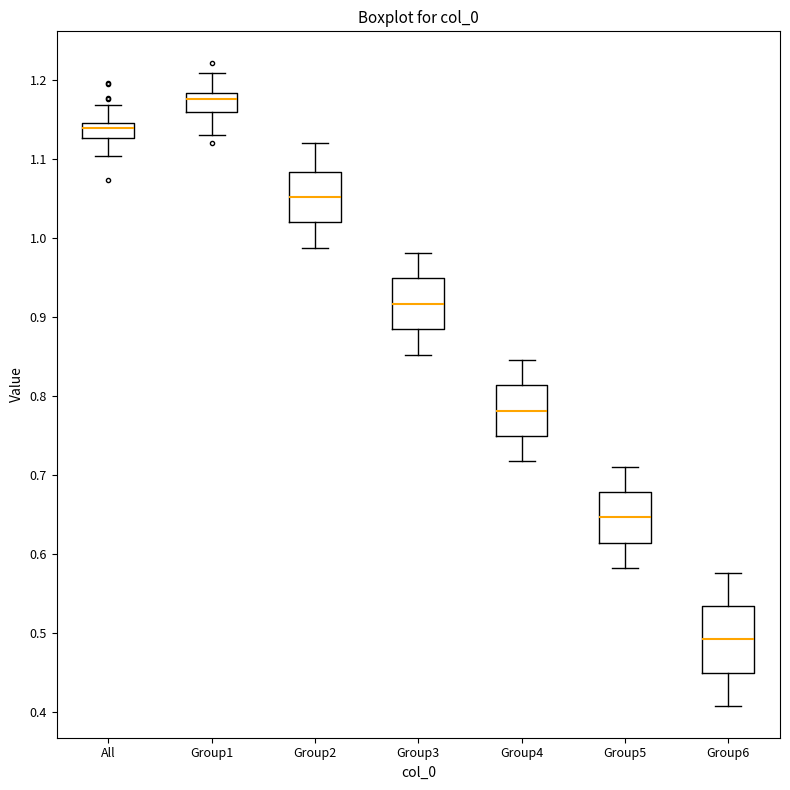

Comparing the boxes themselves (not the whiskers), which one is the tallest?

Group6